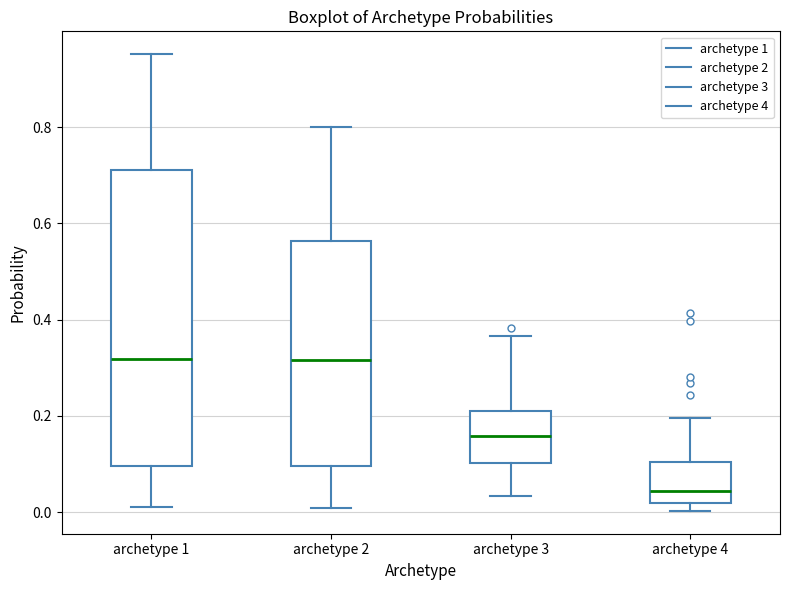

Where is the lower edge of the box for archetype 3 on the y-axis? The values are not printed on the chart, so give them approximately, as read against the axis.

0.10